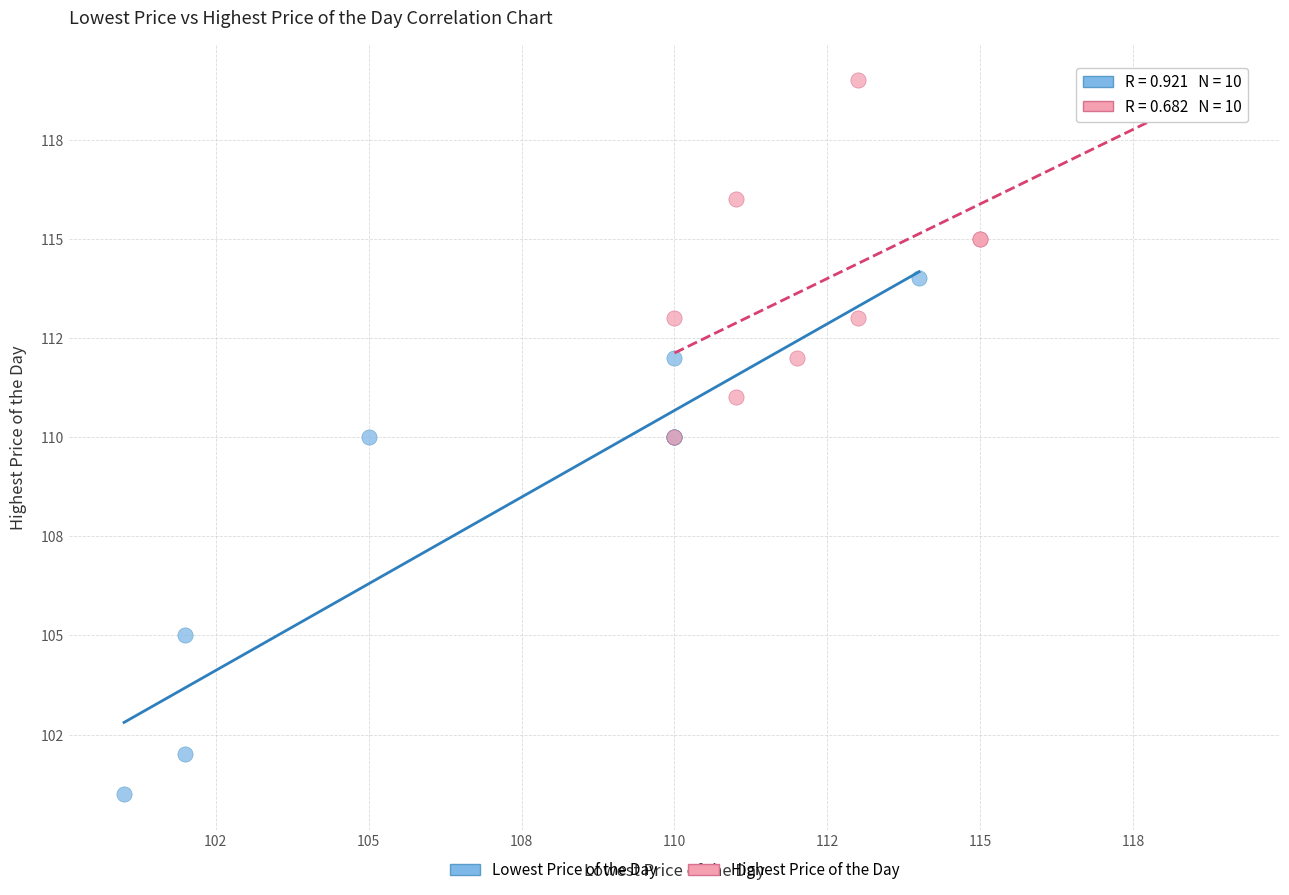

Which series reaches the minimum Y coordinate?

Lowest Price of the Day